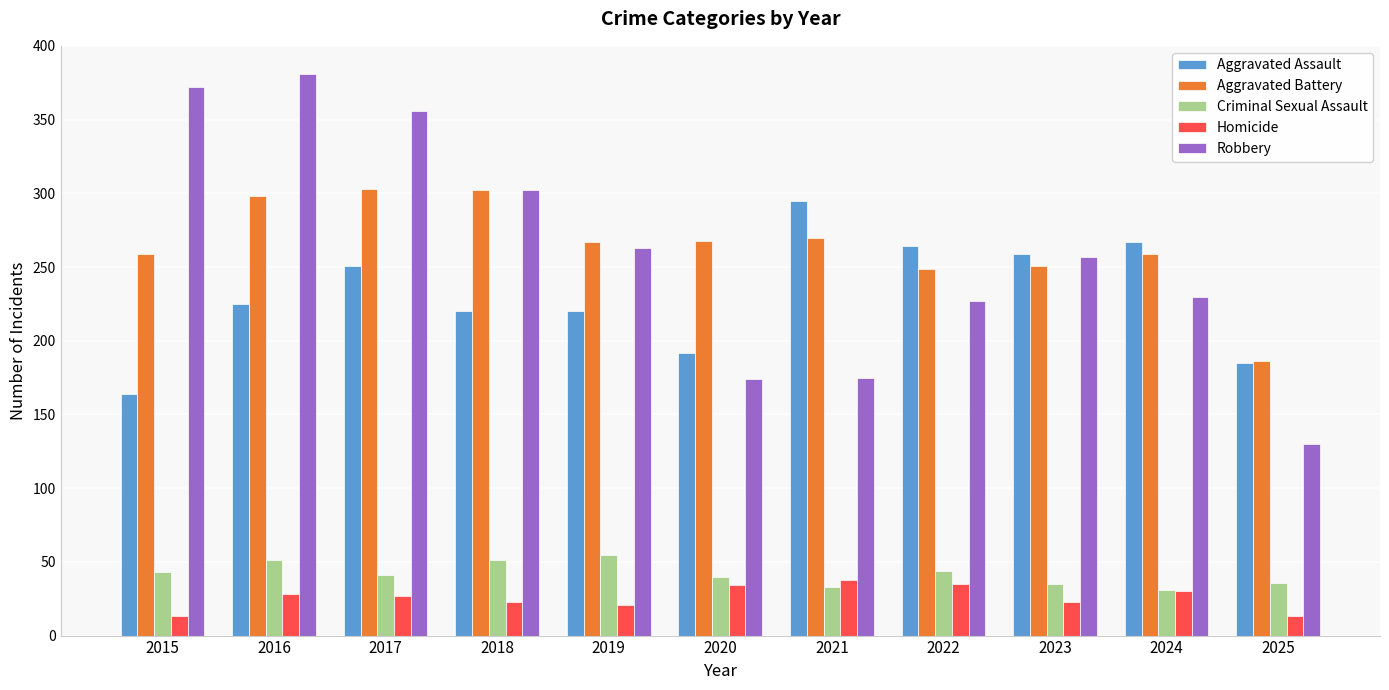

The value of Aggravated Battery at 2021 is 174. True or false?

False